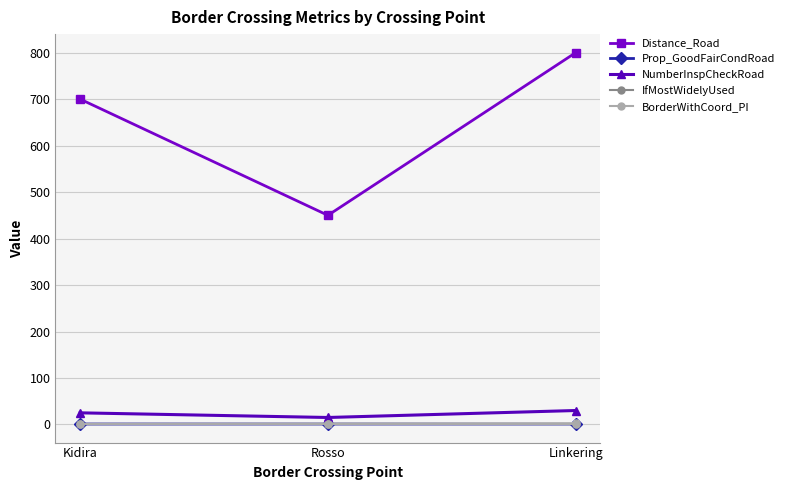

Reading left to right, transcribe all the data shown in this chart.

Distance_Road: Kidira=700.0	Rosso=450.0	Linkering=800.0
Prop_GoodFairCondRoad: Kidira=0.9	Rosso=1.0	Linkering=1.0
NumberInspCheckRoad: Kidira=25.0	Rosso=15.0	Linkering=30.0
IfMostWidelyUsed: Kidira=1.0	Rosso=1.0	Linkering=1.0
BorderWithCoord_PI: Kidira=1.0	Rosso=1.0	Linkering=1.0